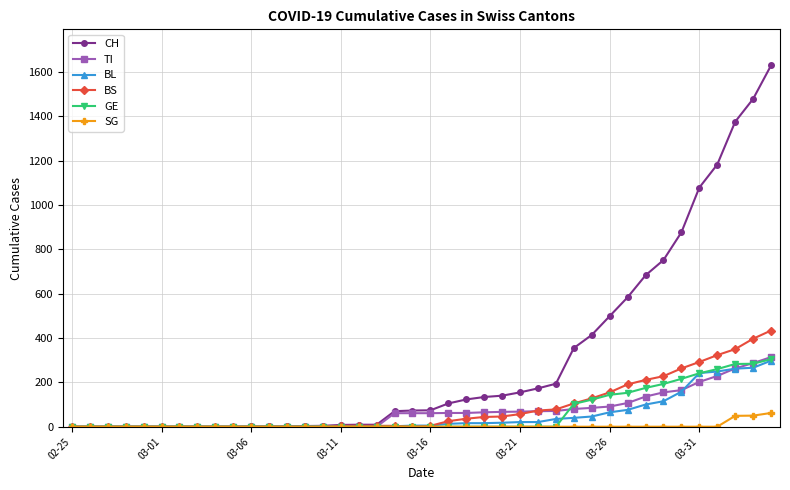

Which series has the largest total across all categories?

CH